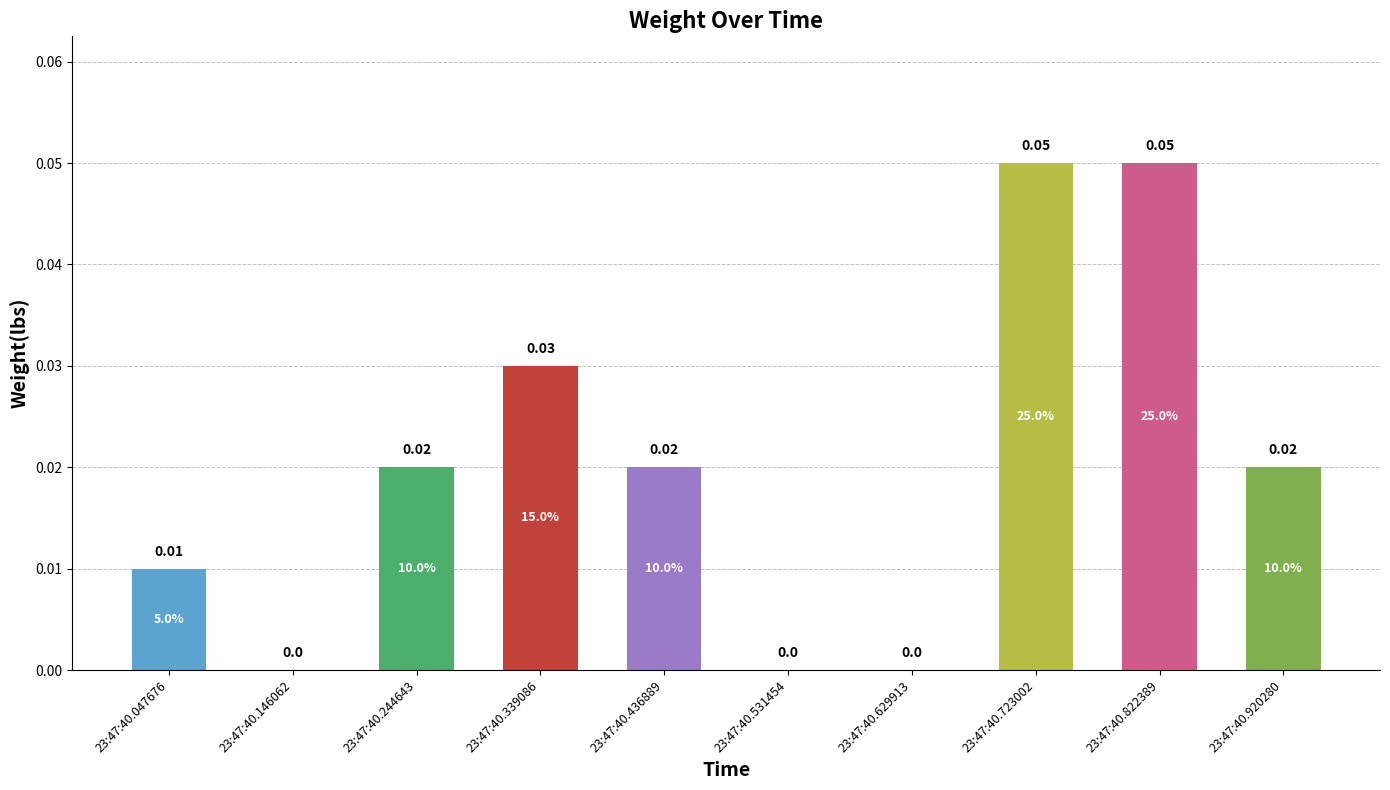

Between 23:47:40.047676 and 23:47:40.146062, which is larger?

23:47:40.047676